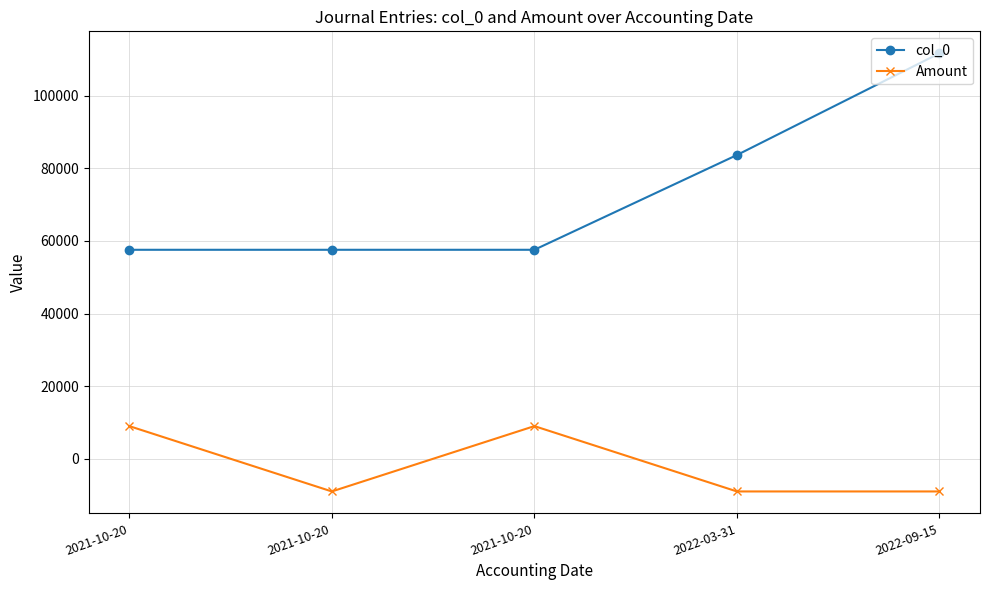

How many lines are shown in the chart?

2